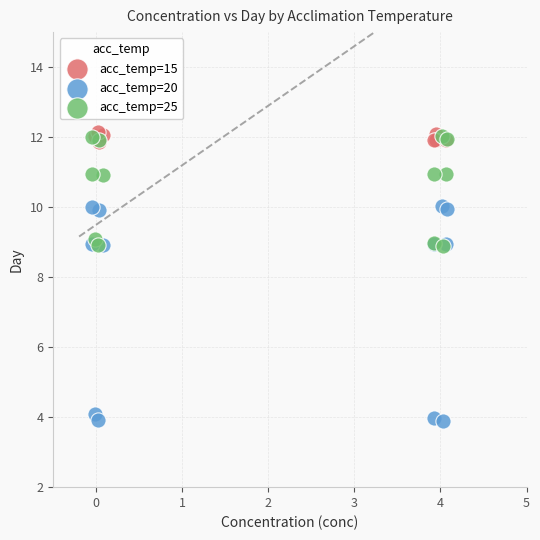

Which series has the widest spread of Y values?

acc_temp=20